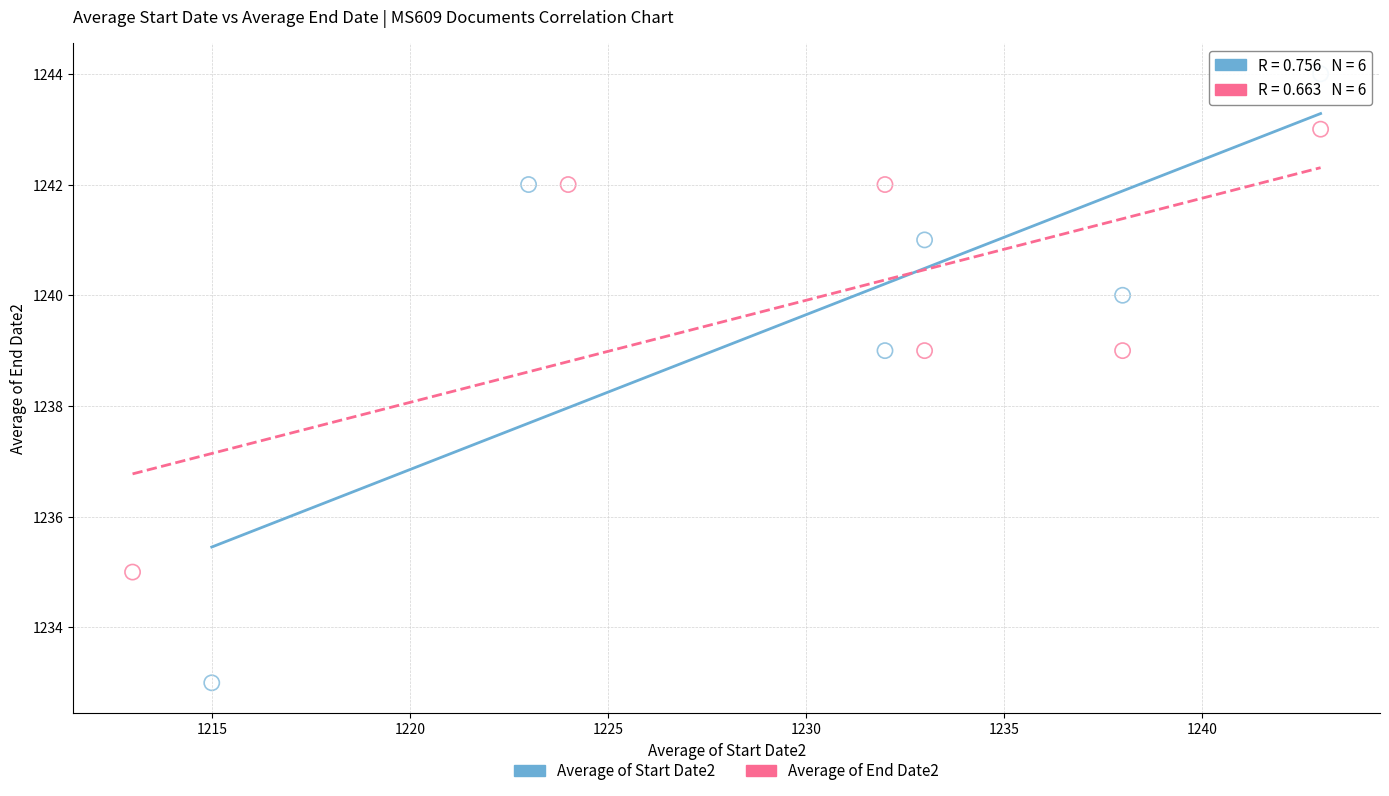

Which series has the largest Y range (max minus min)?

Average of Start Date2